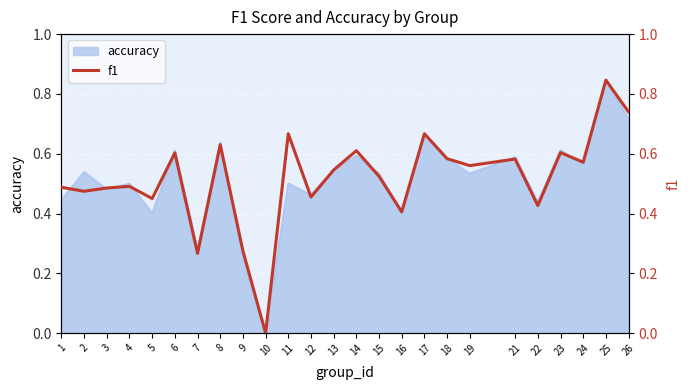

What is the difference between the maximum and minimum values?

0.8